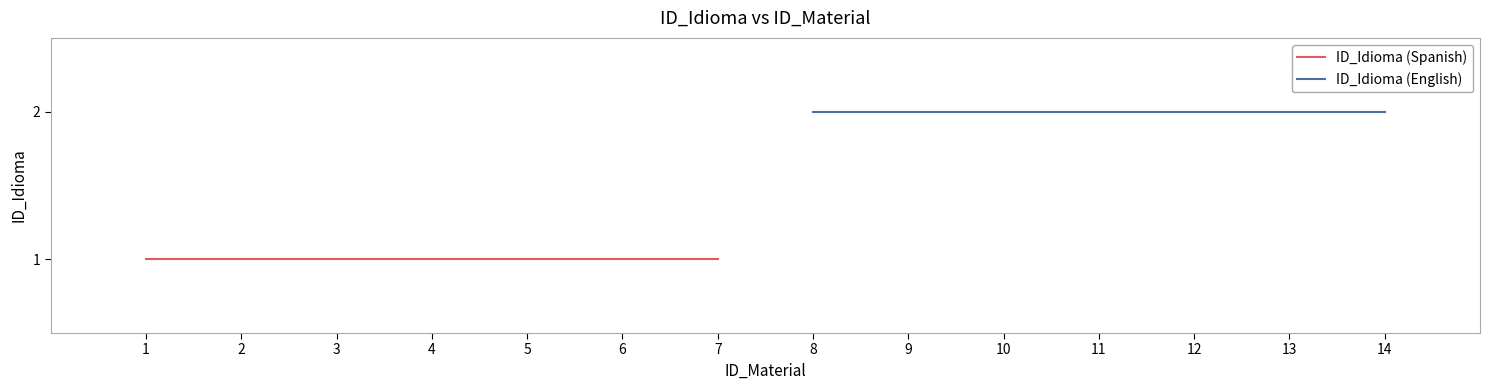

Does the chart display data point markers on the line(s)?

No